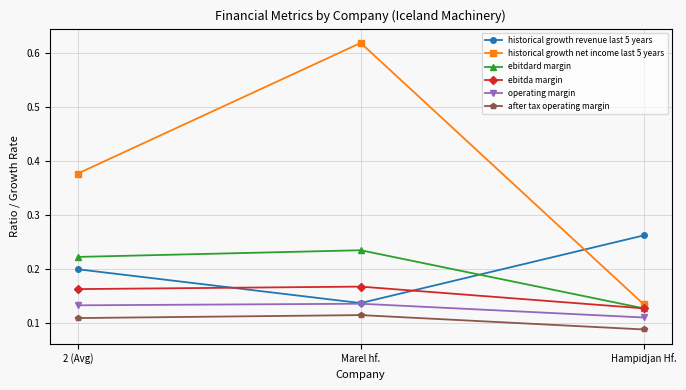

Which series has the widest spread of values?

historical growth net income last 5 years